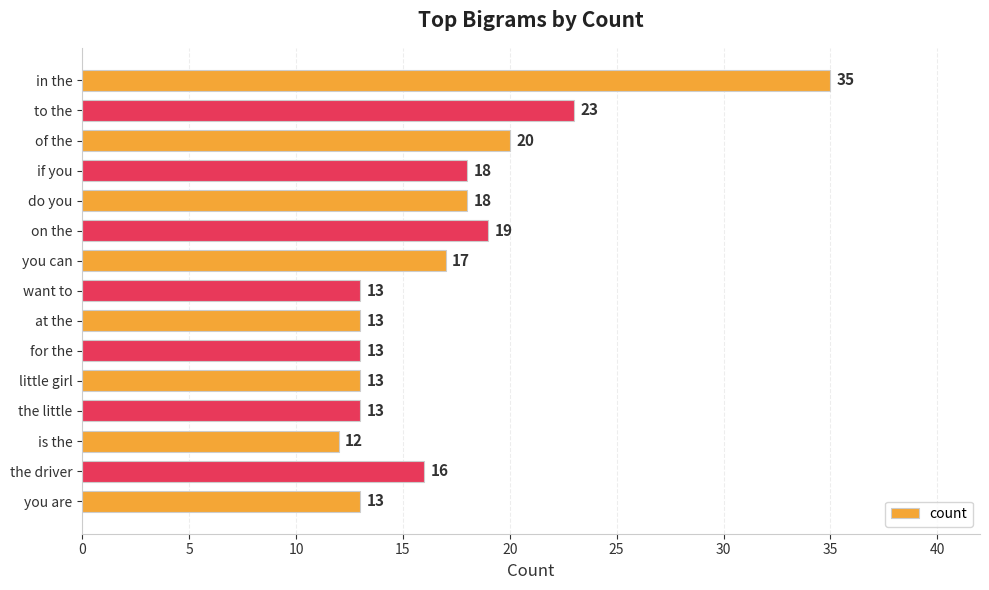

At which category does the chart reach its minimum across all series?

is the